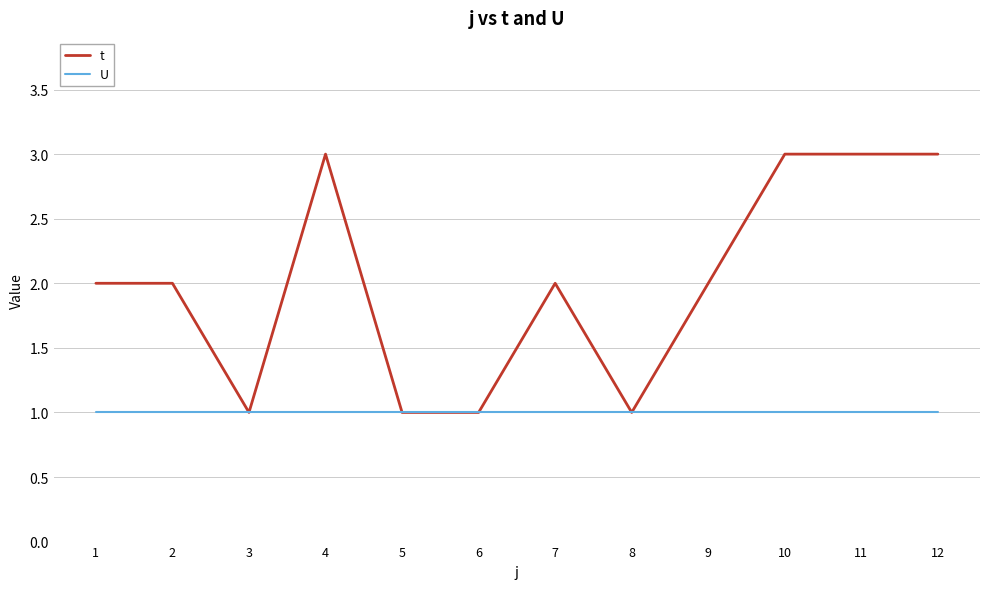

List the series in order of their overall mean, lowest first.

U, t